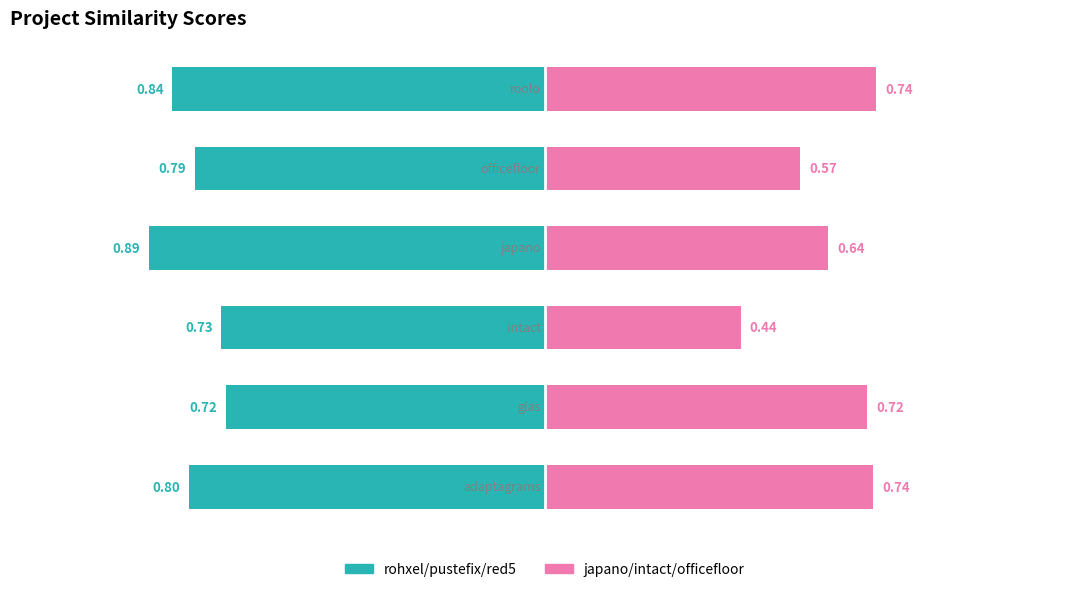

The value of rohxel/pustefix/red5 at 0.0 is -1.6. True or false?

False